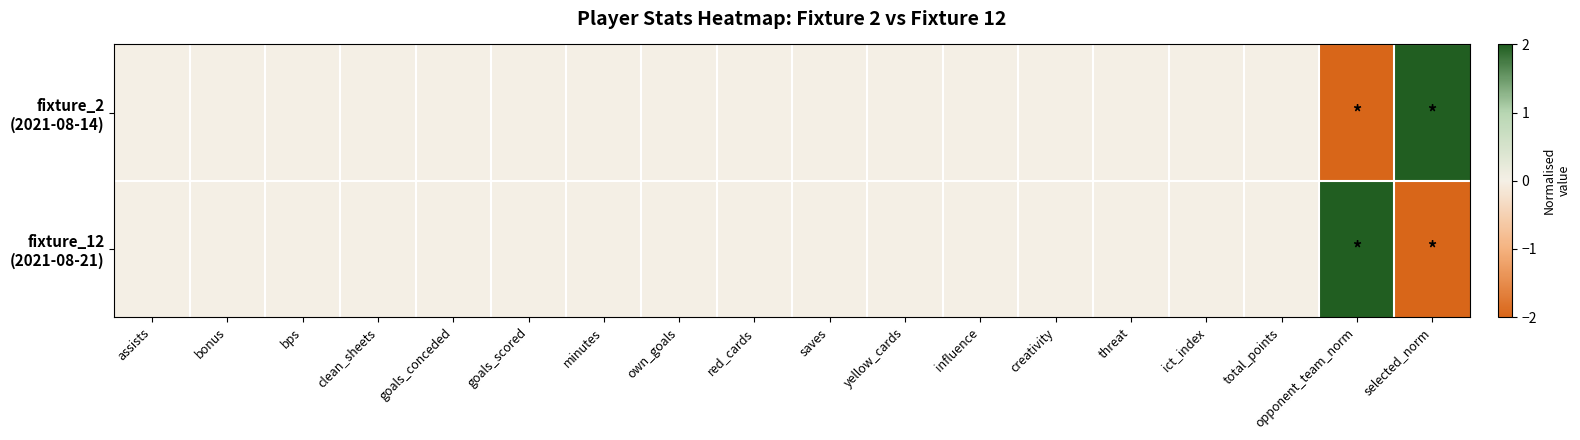

What is the minimum value shown in the chart?

-2